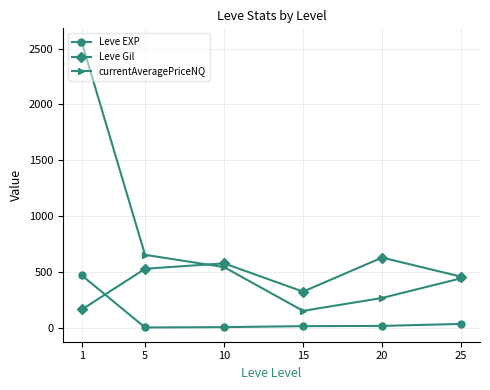

What are all the series names shown in the legend?

Leve EXP, Leve Gil, currentAveragePriceNQ